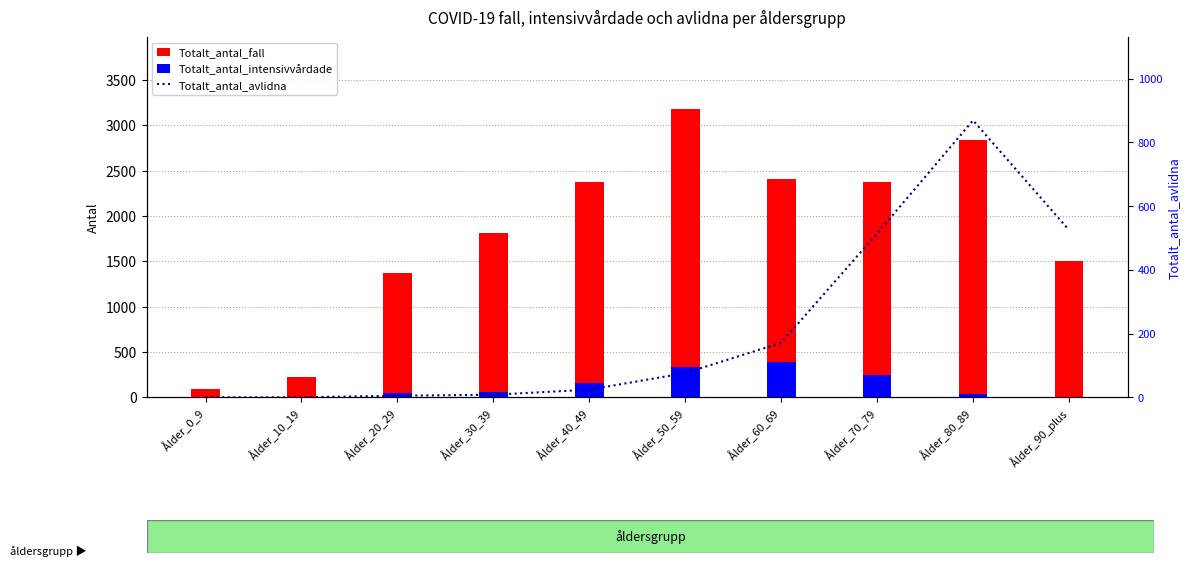

What is the sum of the Totalt_antal_avlidna values at Ålder_10_19 and Ålder_50_59?

76